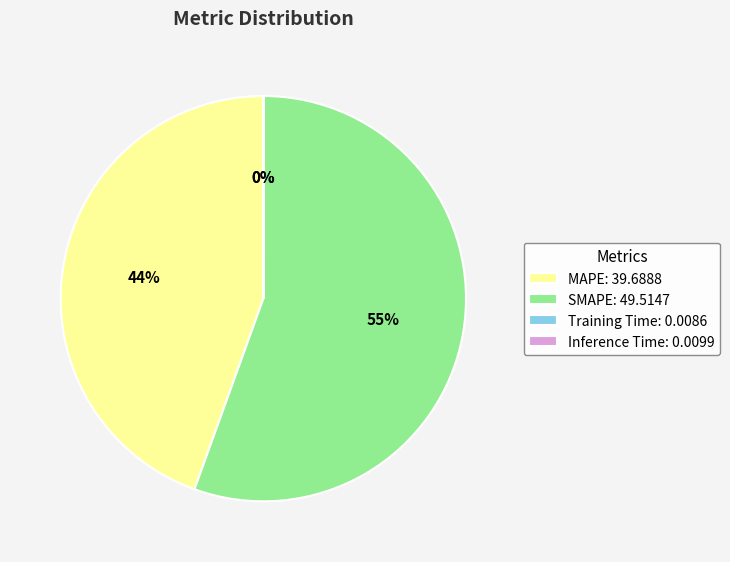

To the nearest percent, what is the average slice percentage?

25%